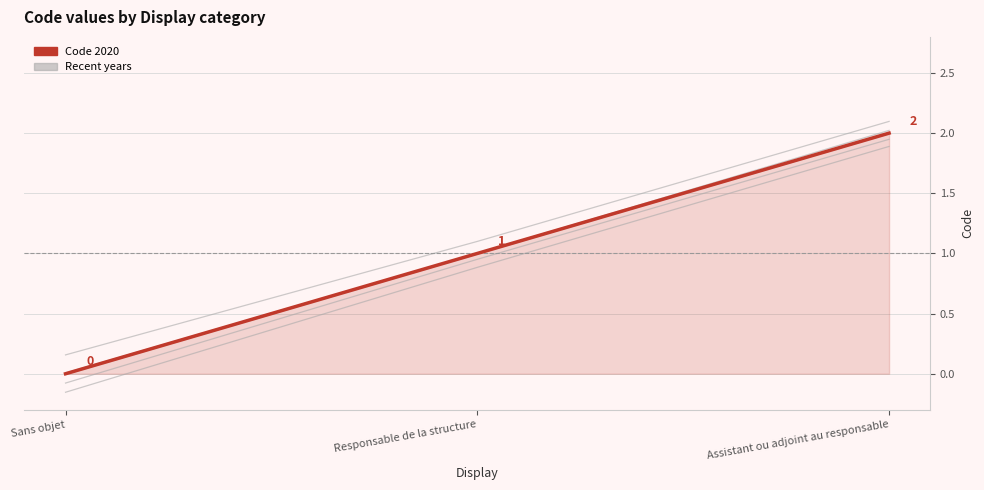

At Sans objet, list the series in order from largest to smallest.

Code (2020), Recent years